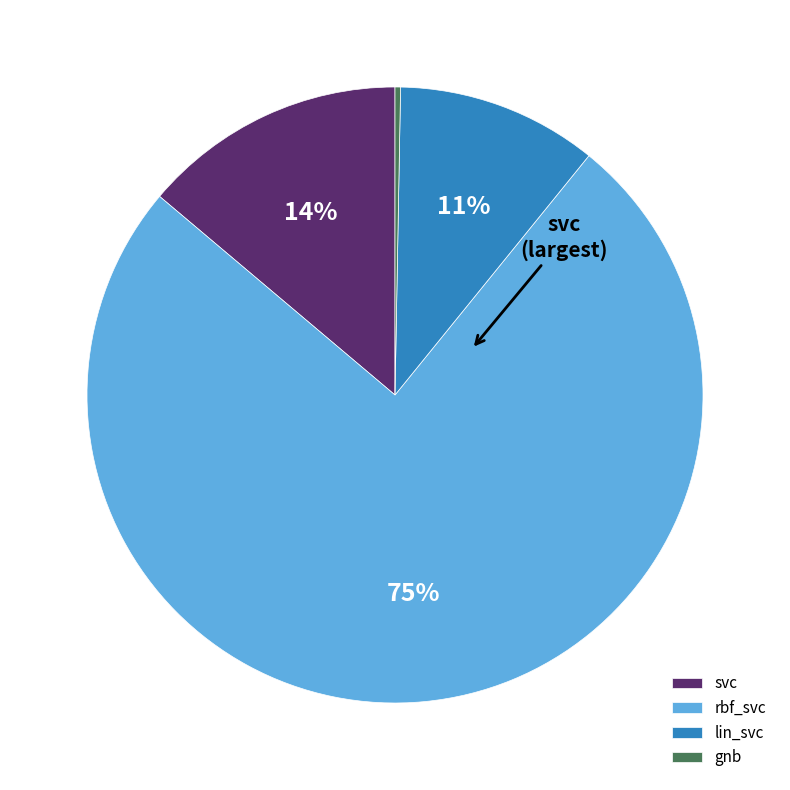

Rank the categories by value from highest to lowest.

rbf_svc, svc, lin_svc, gnb